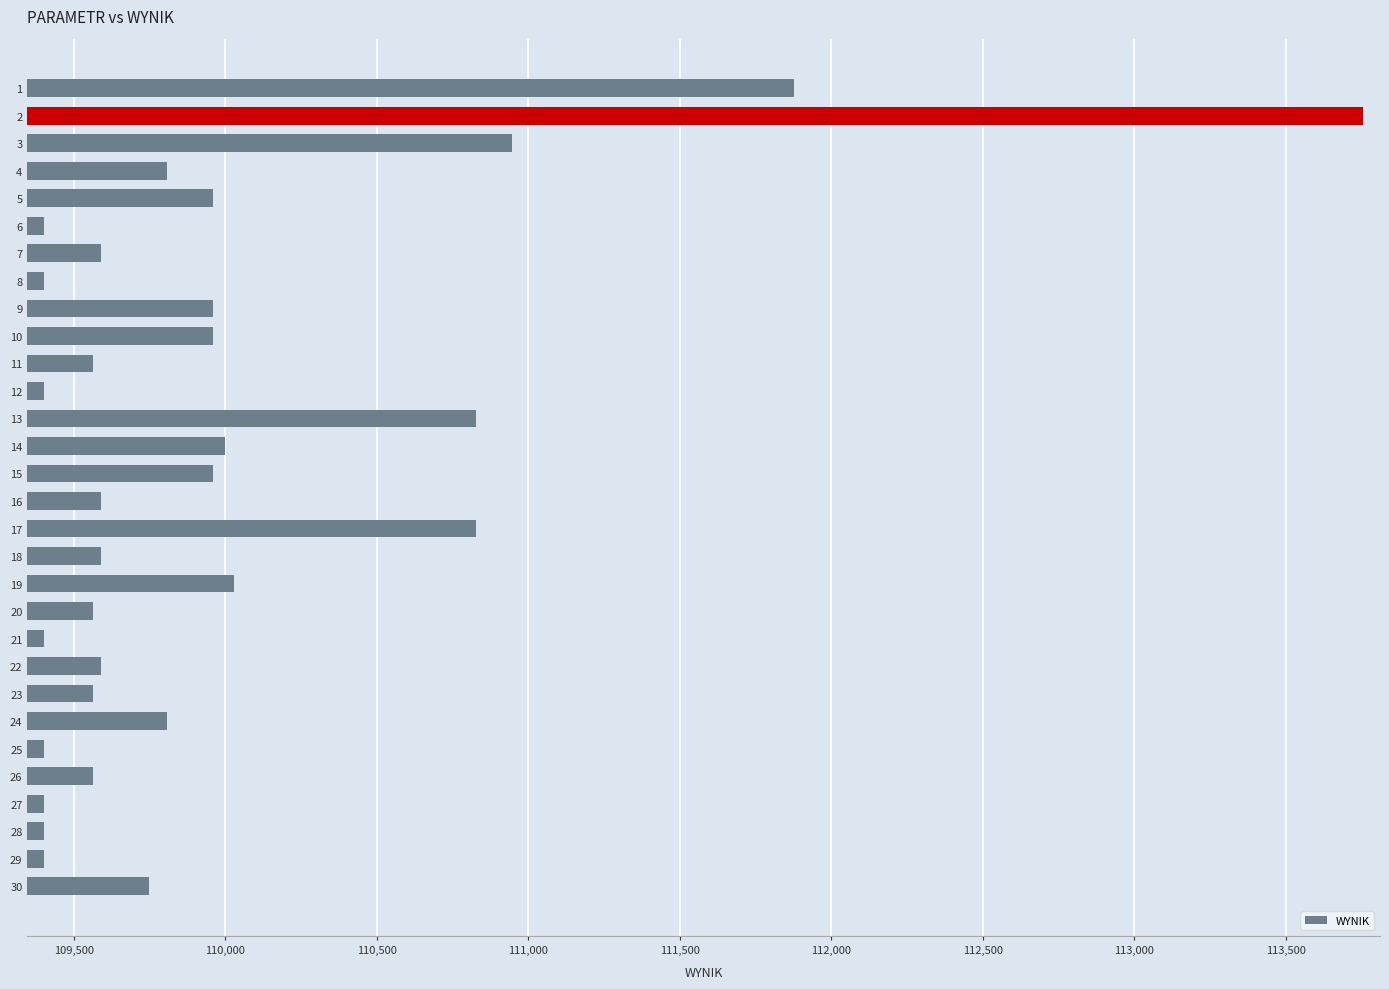

What is the average value?

109976.1